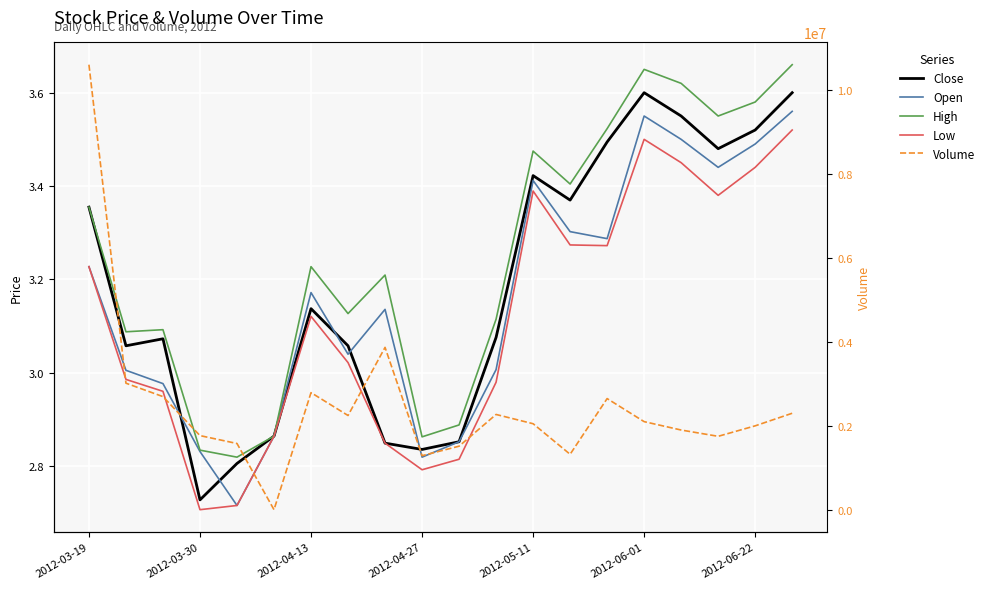

What is the difference between the High values at 15 and 7?

0.5